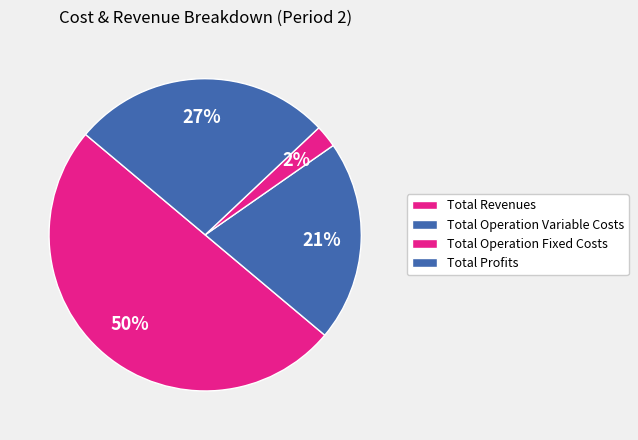

What is the change in value from Total Revenues to Total Operation Variable Costs?

-421735.8